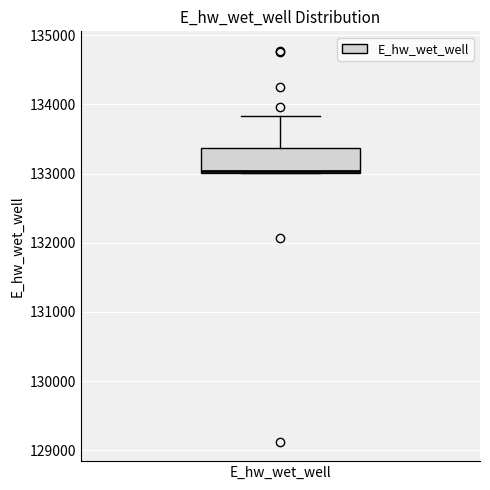

Where does the upper whisker of the box for E_hw_wet_well end on the y-axis? The values are not printed on the chart, so give them approximately, as read against the axis.

133800